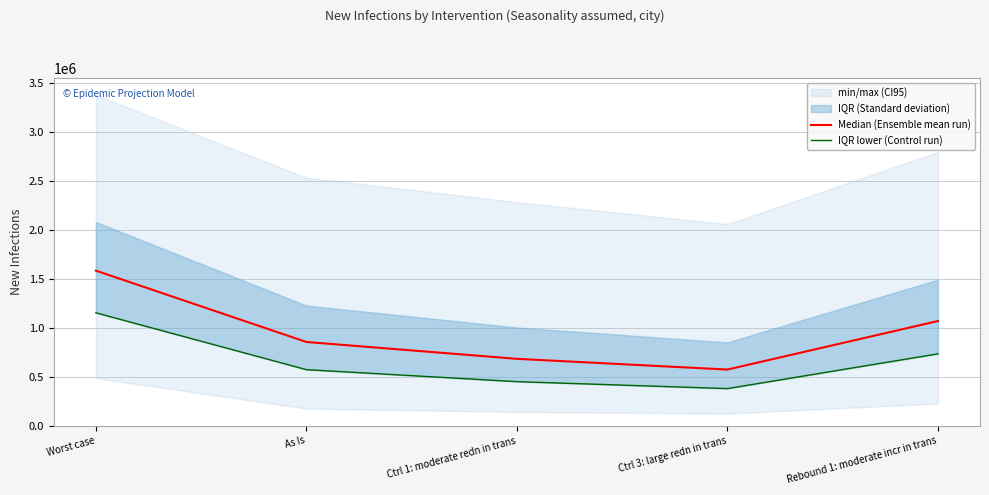

What is the sum of the IQR lower (Control run) values at Ctrl 3: large redn in trans and Ctrl 1: moderate redn in trans?

827105